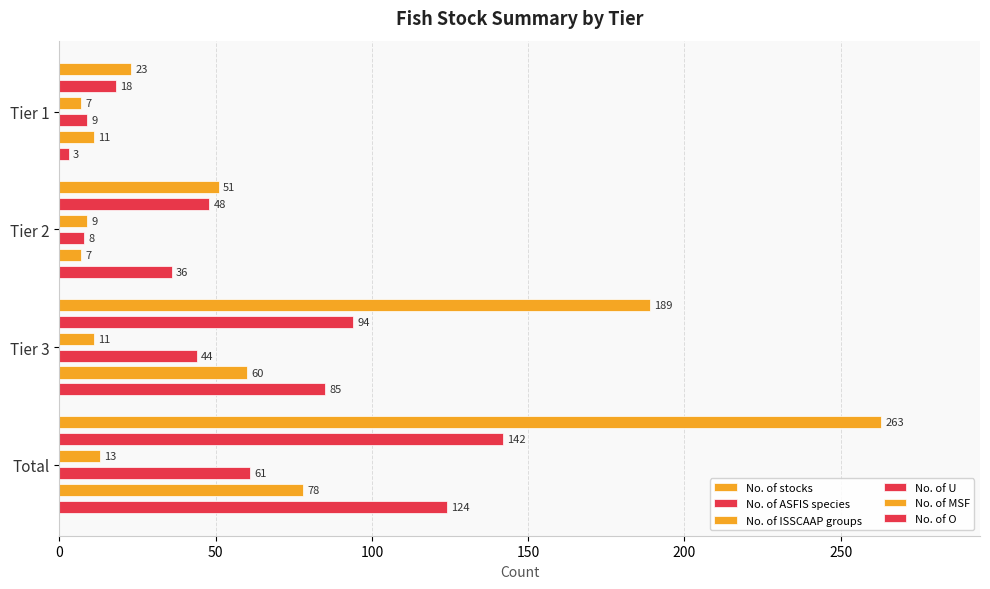

Are the bars grouped side by side (vs. stacked)?

Yes